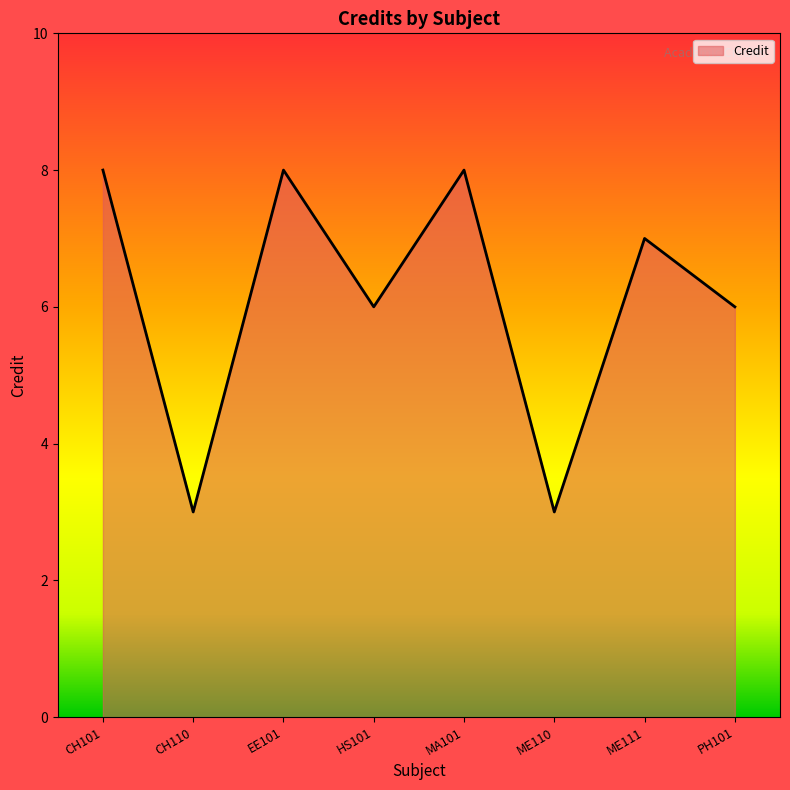

The value at EE101 is 8. True or false?

True